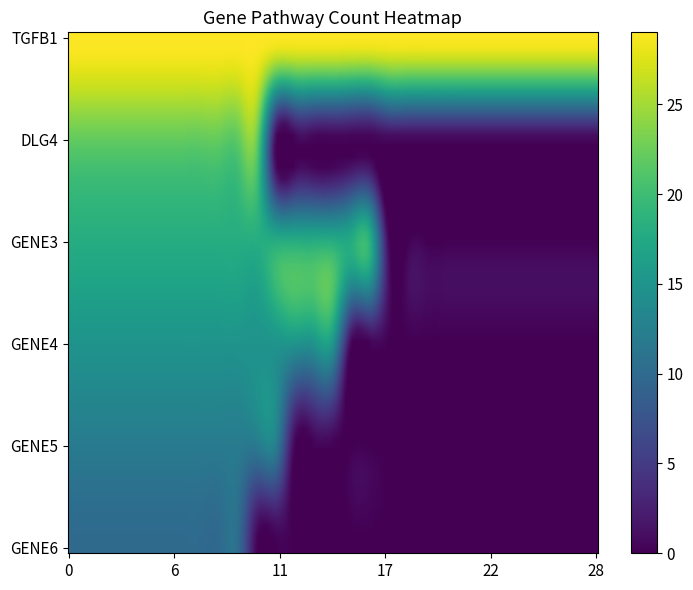

How many data points does each series have?

29